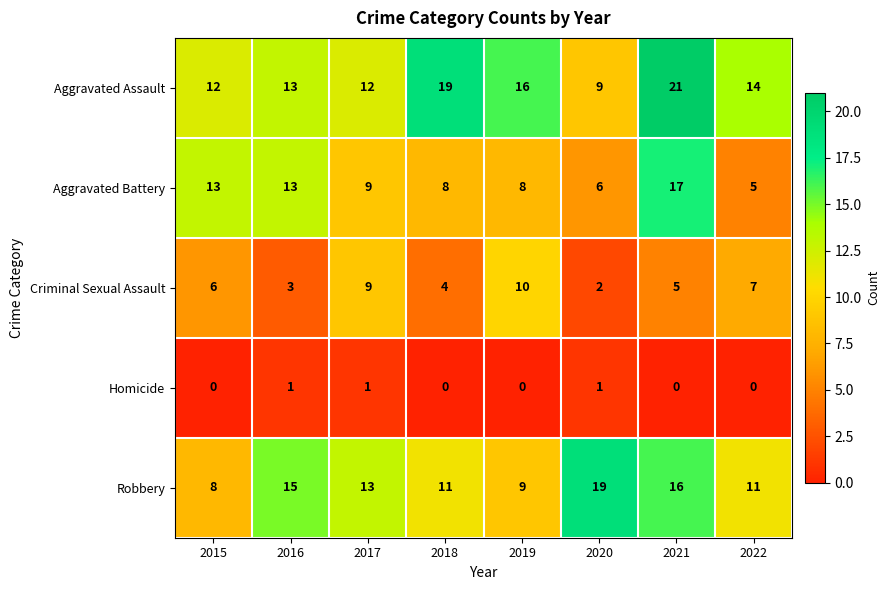

What is the total value across all series at 2020?

37